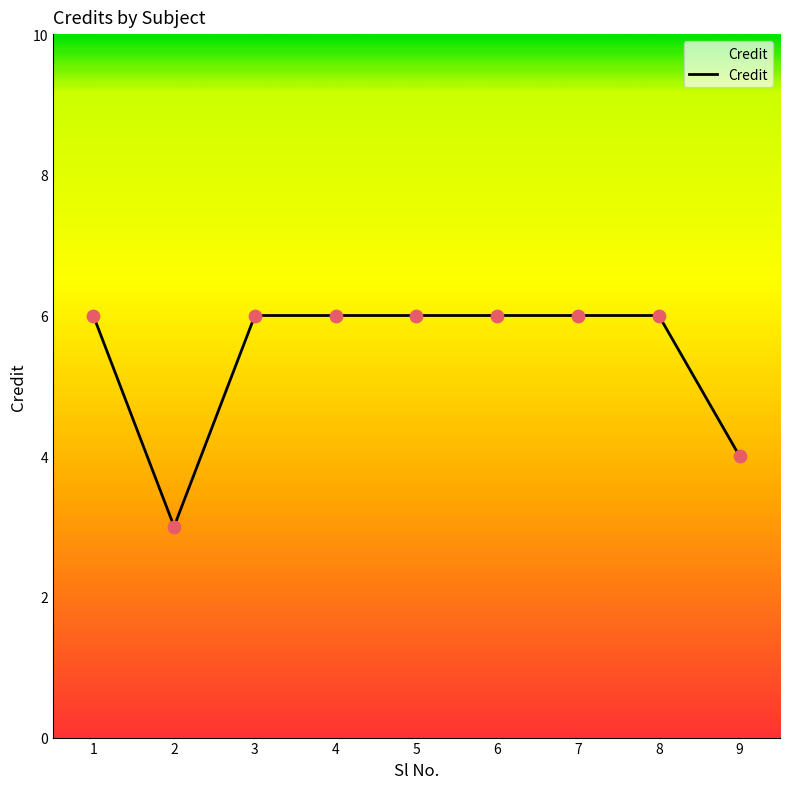

What is the ratio of the value at 1 to the value at 8?

1.0